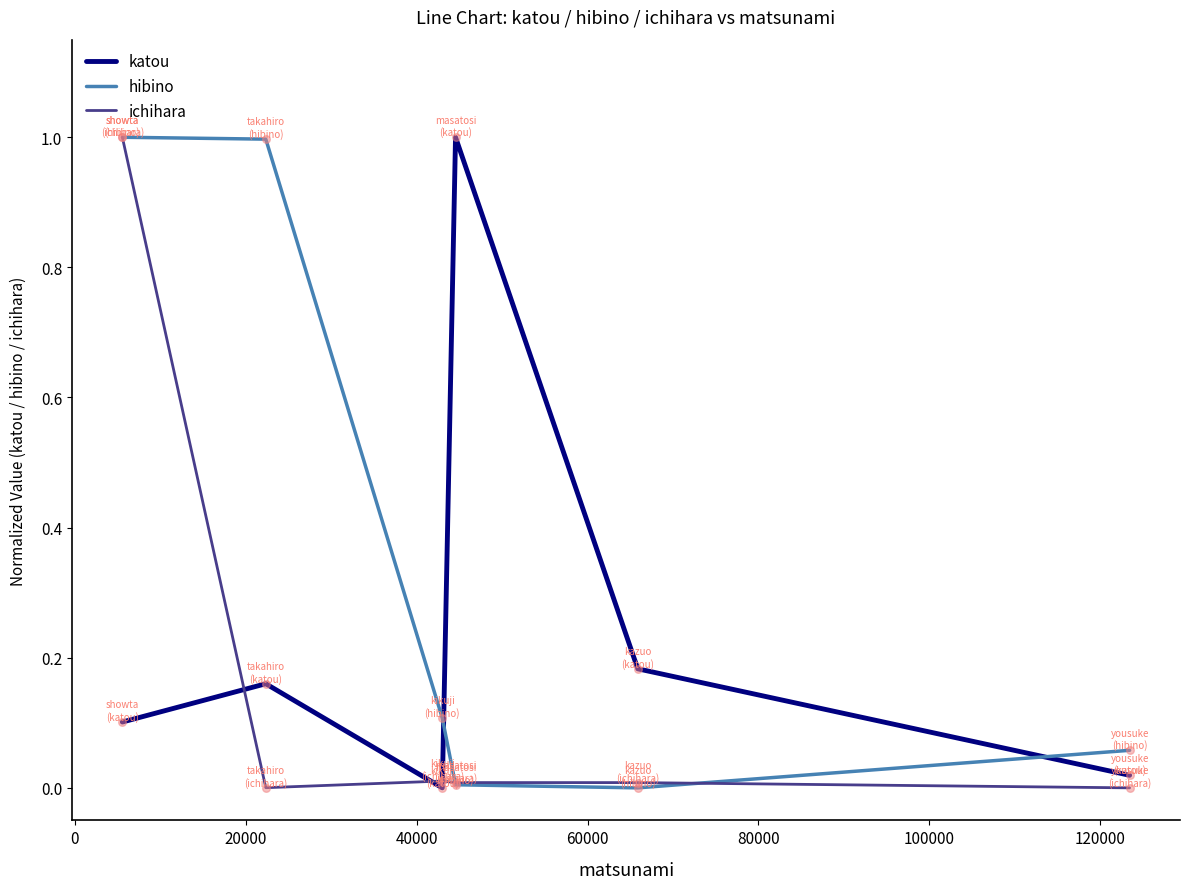

What are all the series names shown in the legend?

katou, hibino, ichihara